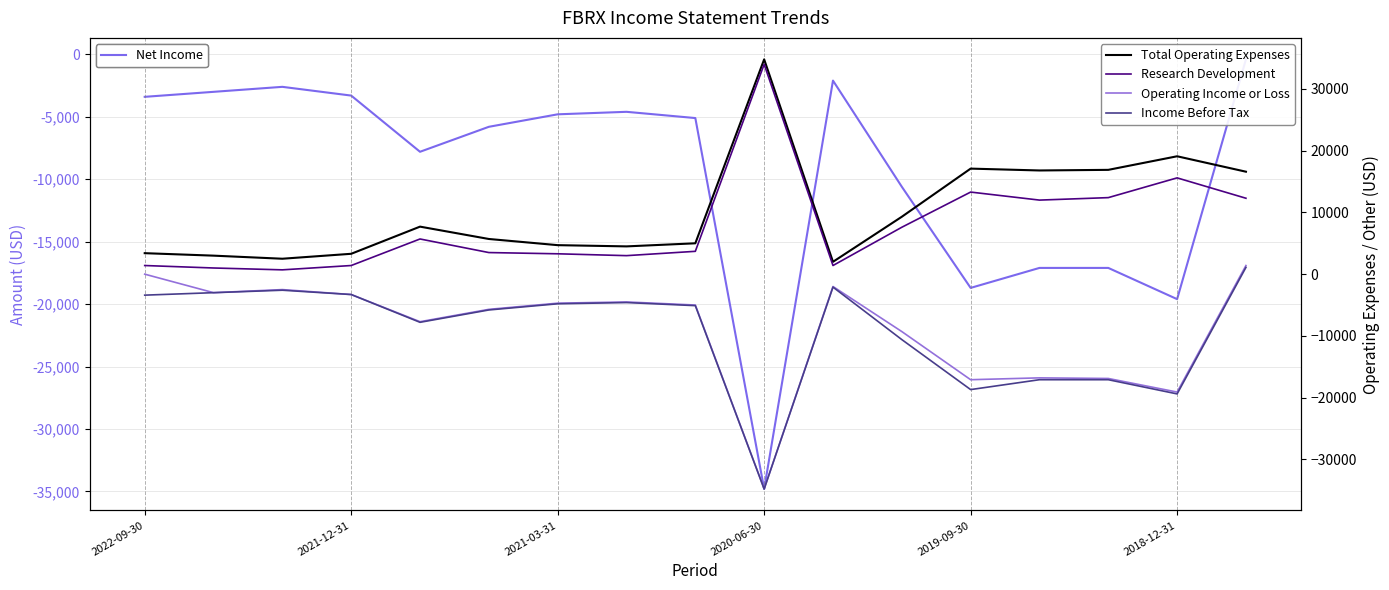

What is the difference between the maximum and second lowest values in the Total Operating Expenses series?

32300